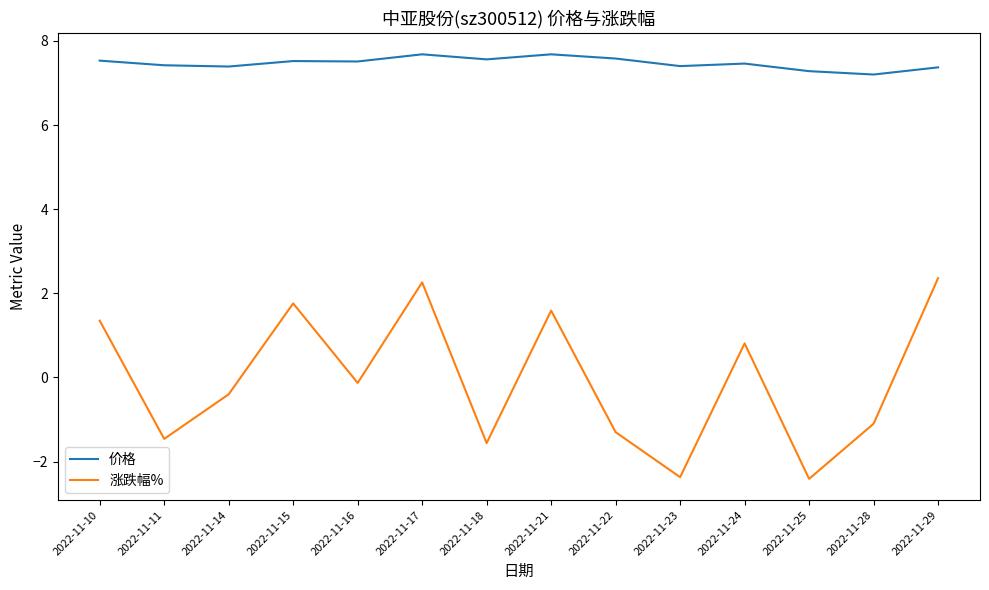

Count the number of categories in the chart.

14